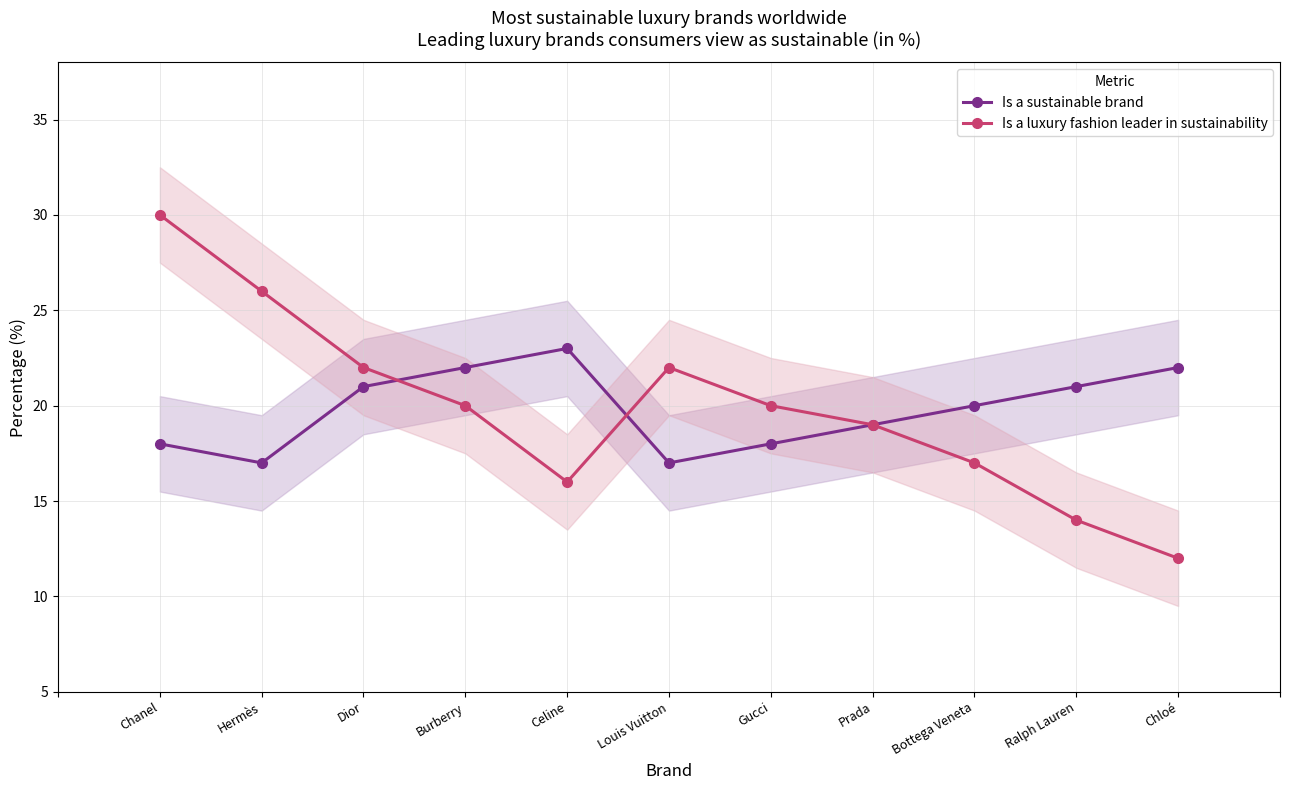

What is the total value across all series at Celine?

39